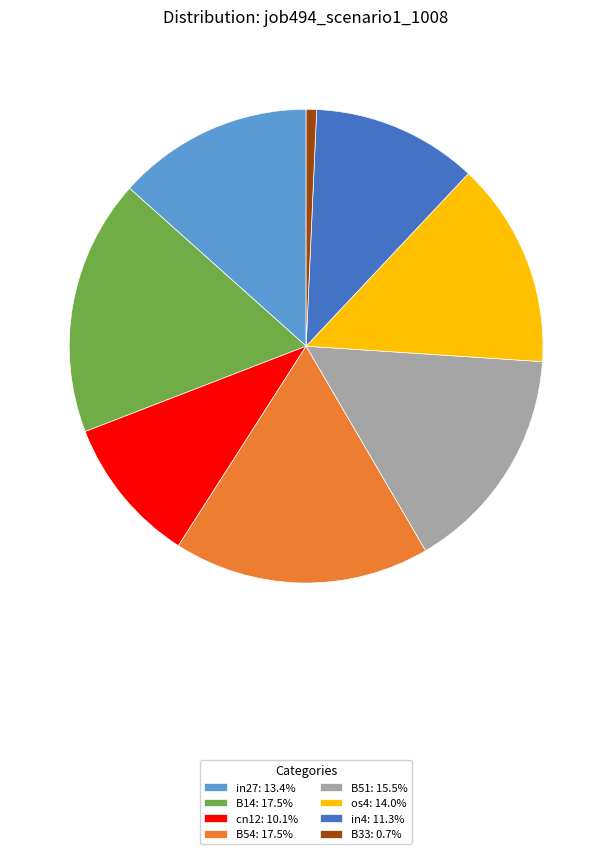

Does B33: 0.7% represent more than half of the total?

No